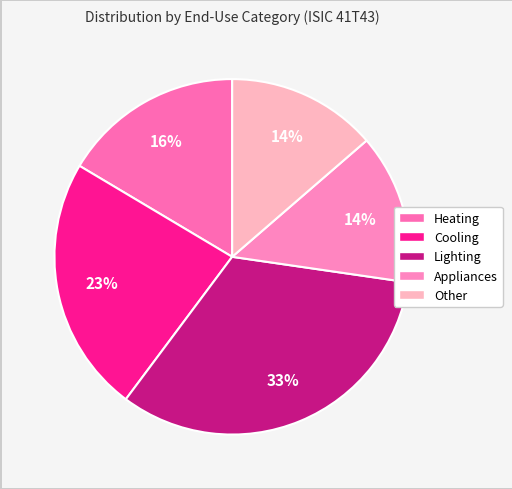

How many slices are in this pie chart?

5